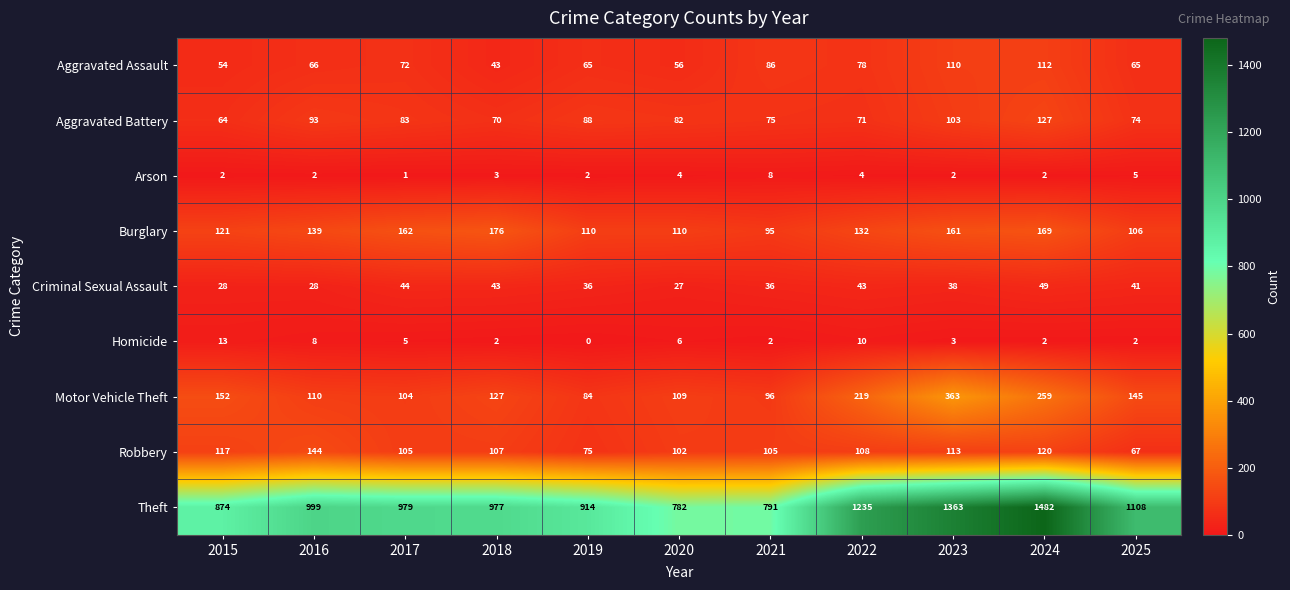

Where does the Motor Vehicle Theft series first go above 127?

2015